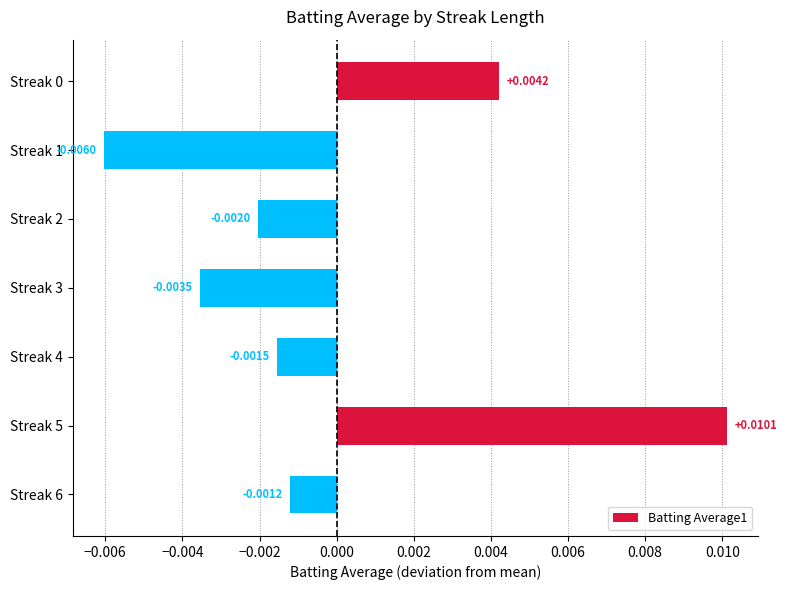

How many data points are less than 0?

5